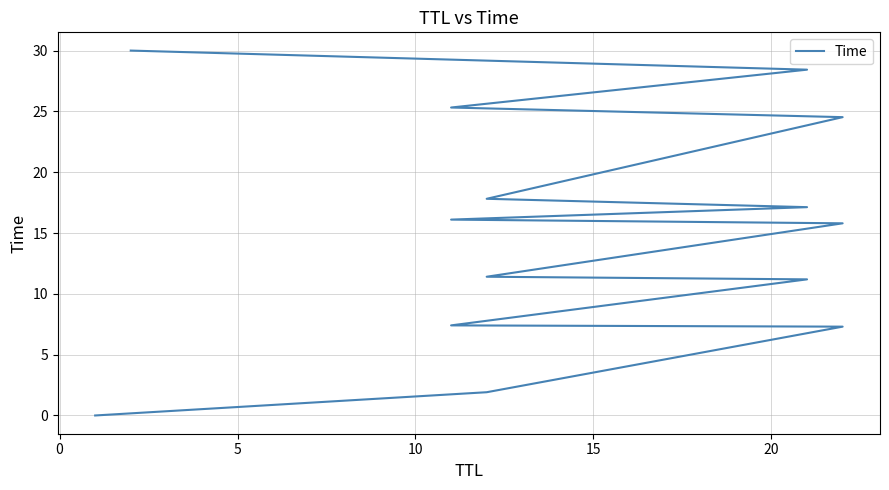

Reading left to right, extract all data points from this chart.

0.0	1.9	7.3	7.4	11.2	11.4	15.8	16.1	17.1	17.8	24.5	25.3	28.4	30.0